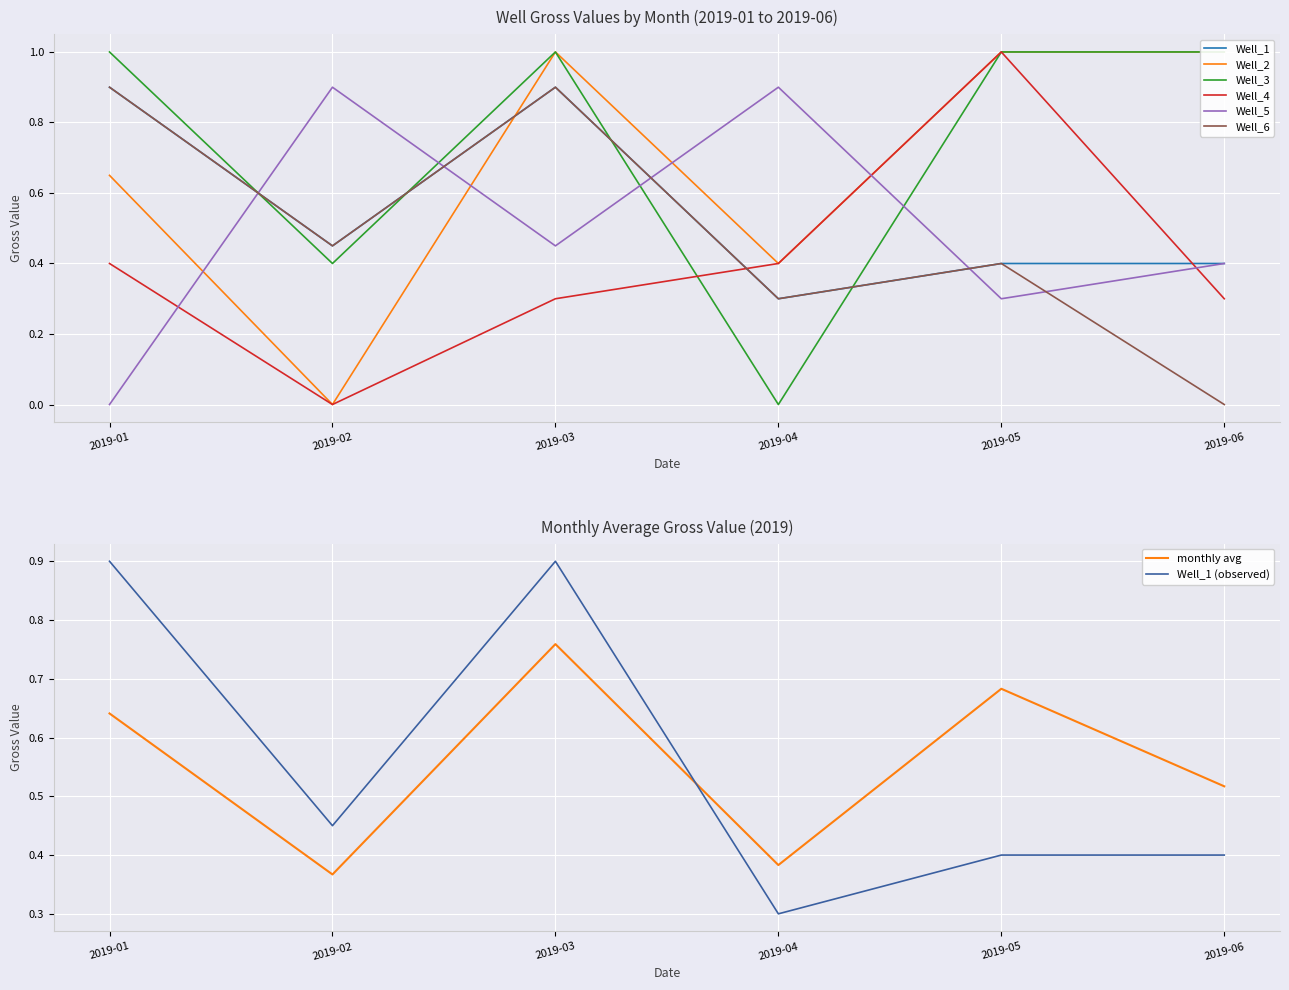

Which series has the largest total across all categories?

Well_3